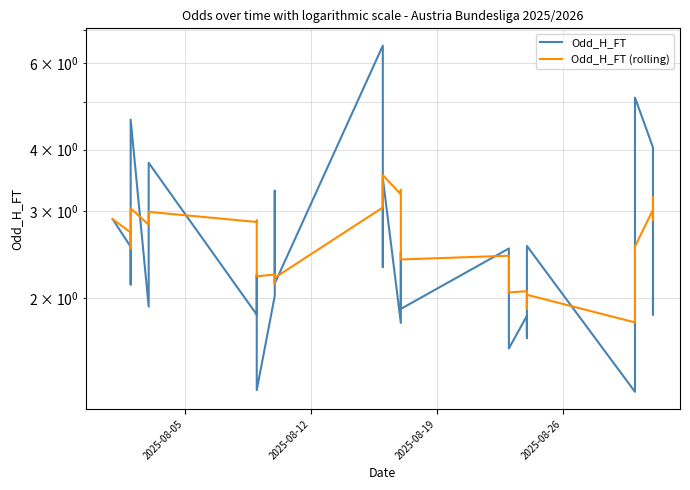

How many lines are shown in the chart?

2